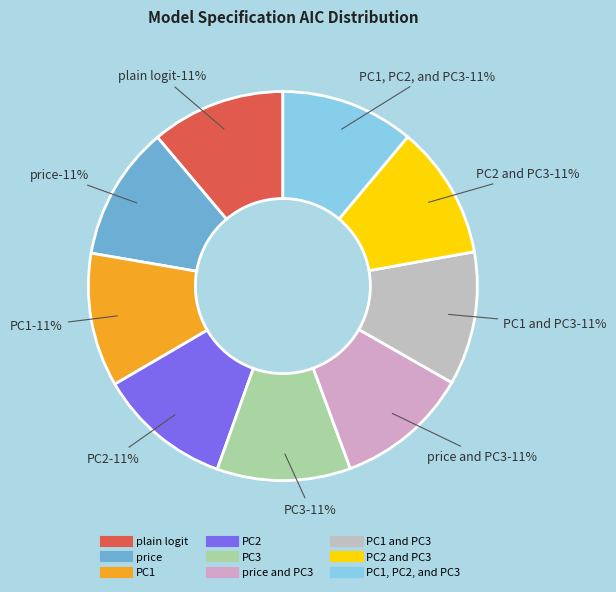

The PC1 slice represents 1% of the pie. True or false?

False